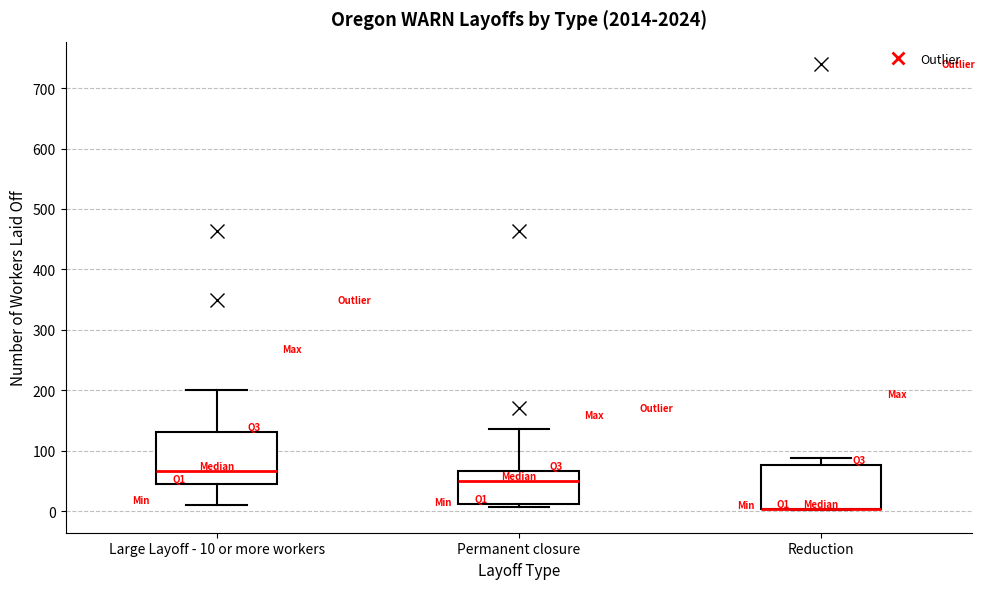

Which box is the tallest, from its lower edge to its upper edge?

Large Layoff - 10 or more workers